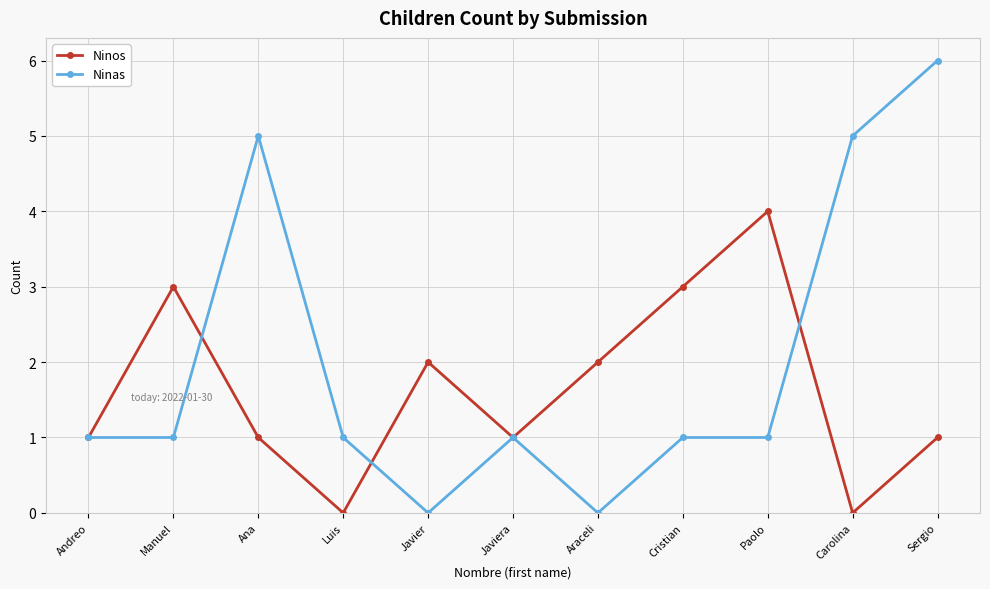

What is the label of the 8th point from the left?

Cristian